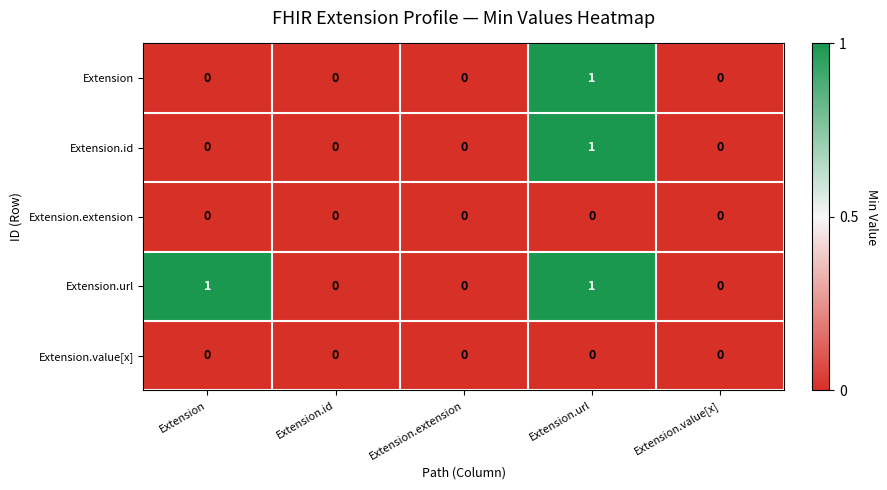

What is the total value across all series at Extension?

1